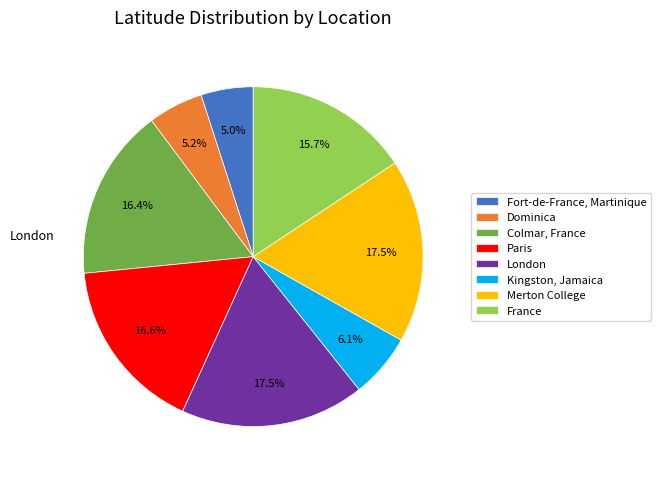

How many slices are in this pie chart?

8